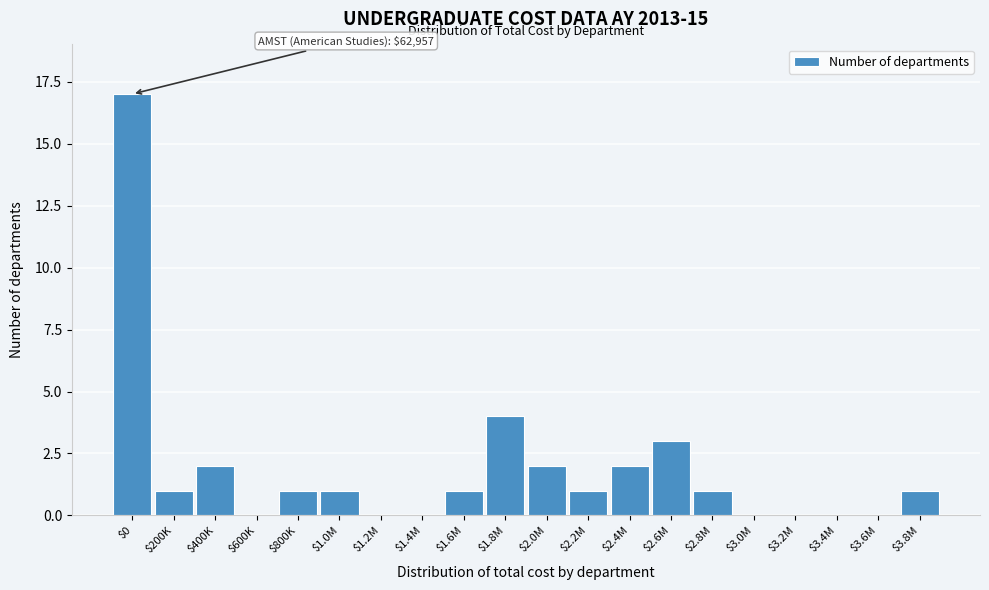

The chart shows a value of 1 at $2.8M. True or false?

True